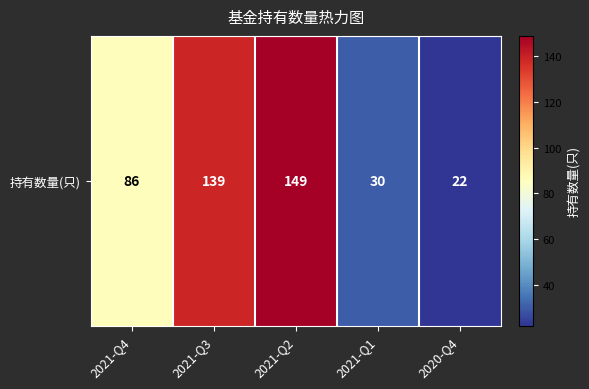

Rank the categories by value from highest to lowest.

2021-Q2, 2021-Q3, 2021-Q4, 2021-Q1, 2020-Q4